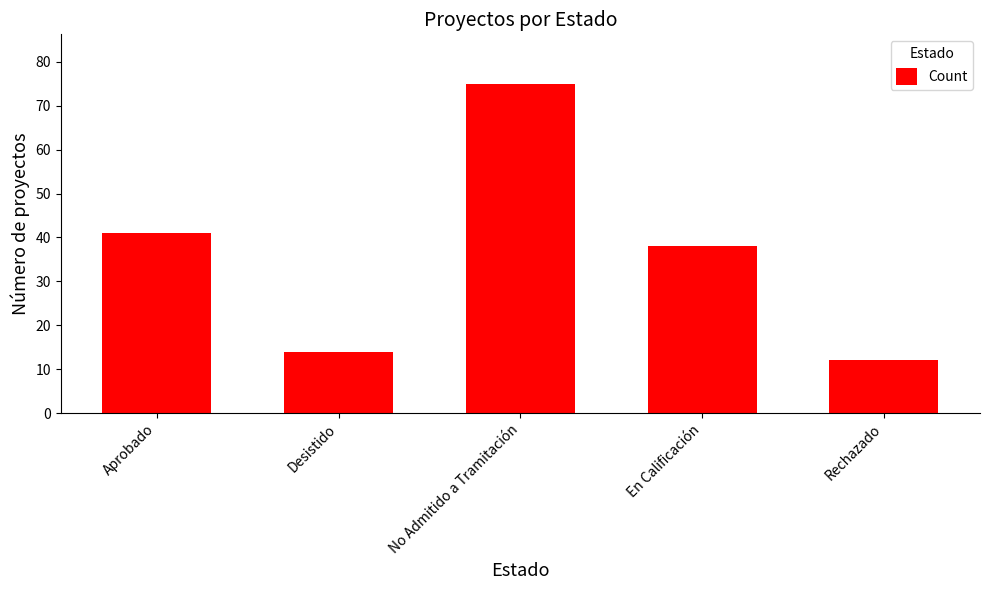

Which has a higher value, Rechazado or Aprobado?

Aprobado